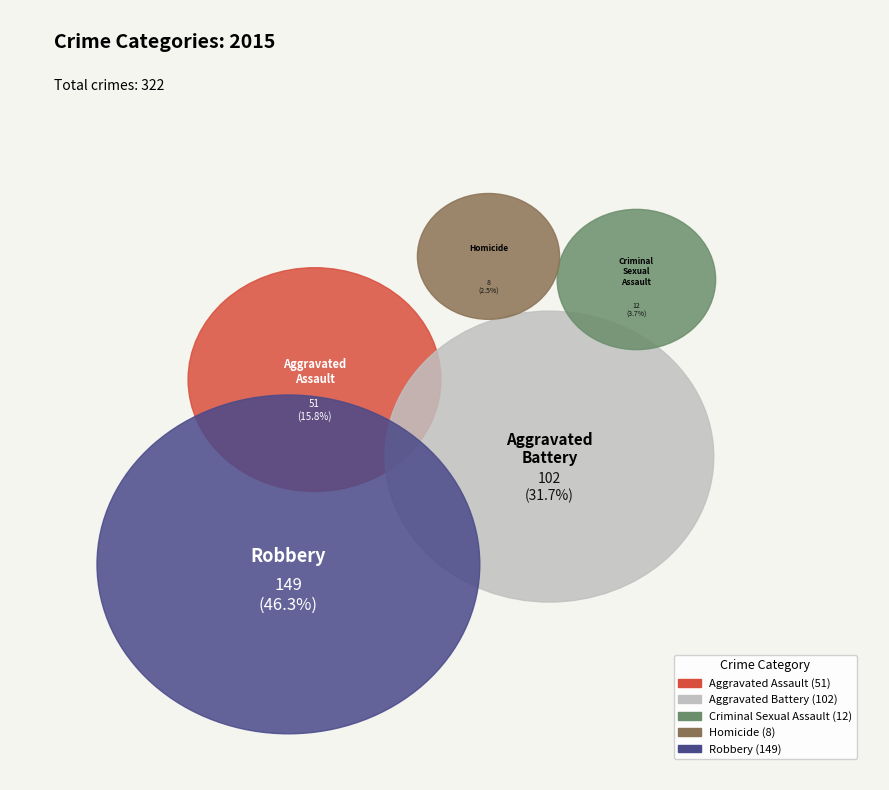

Is it true that Aggravated Battery is 40% of the pie?

False